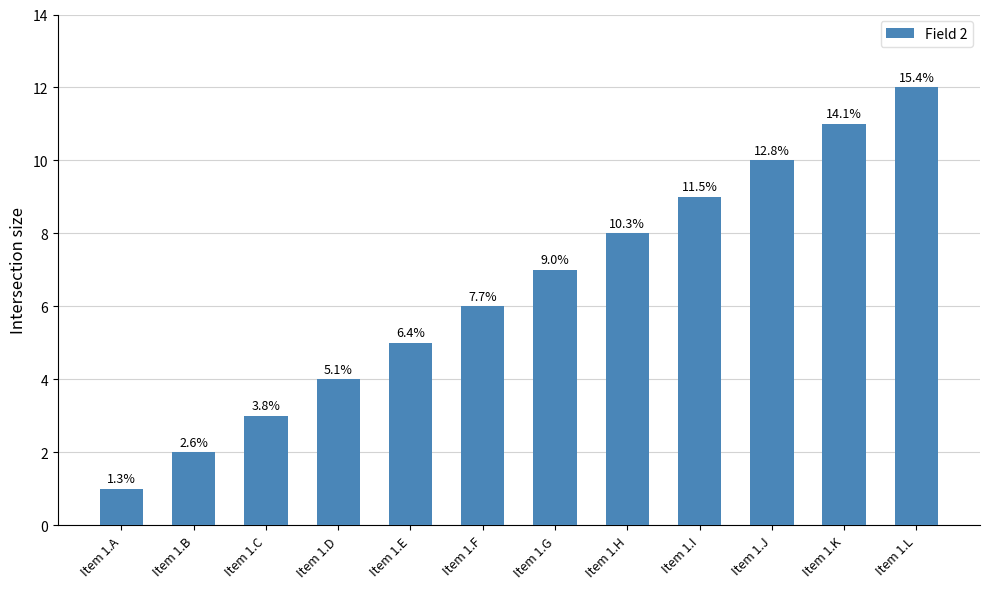

Are the bars horizontal?

No